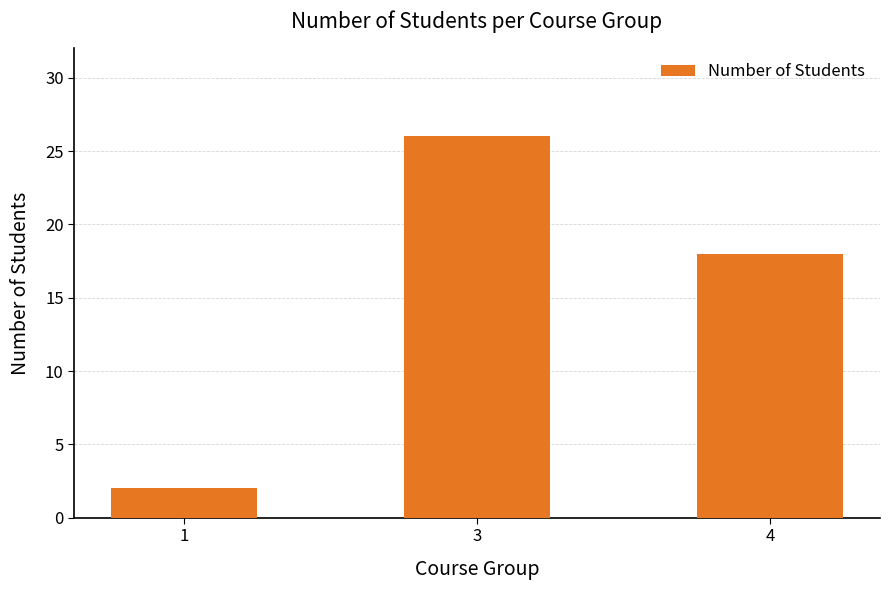

What is the ratio of the value at 3 to the value at 4?

1.4